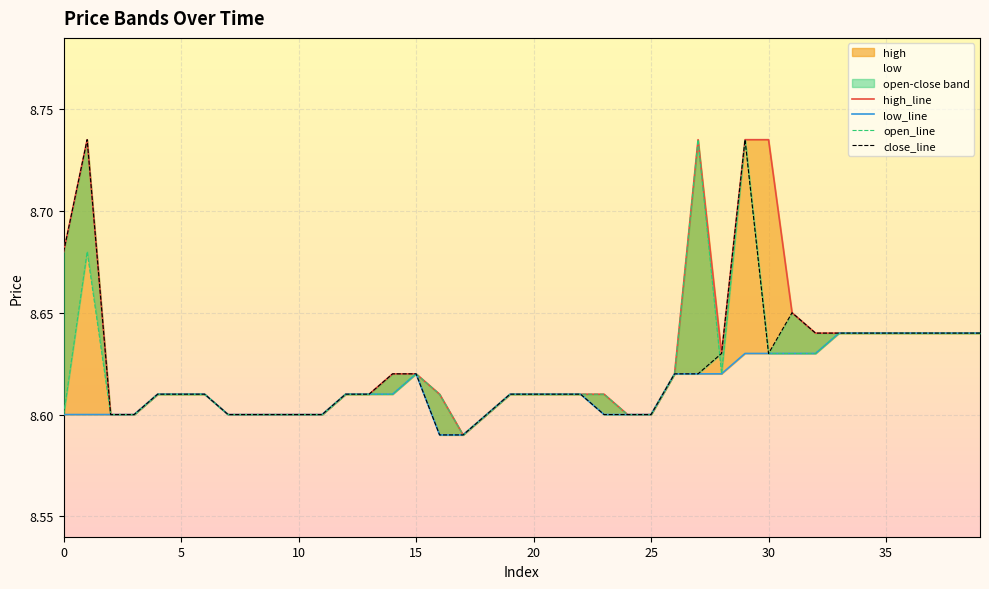

At which category does the chart reach its minimum across all series?

17